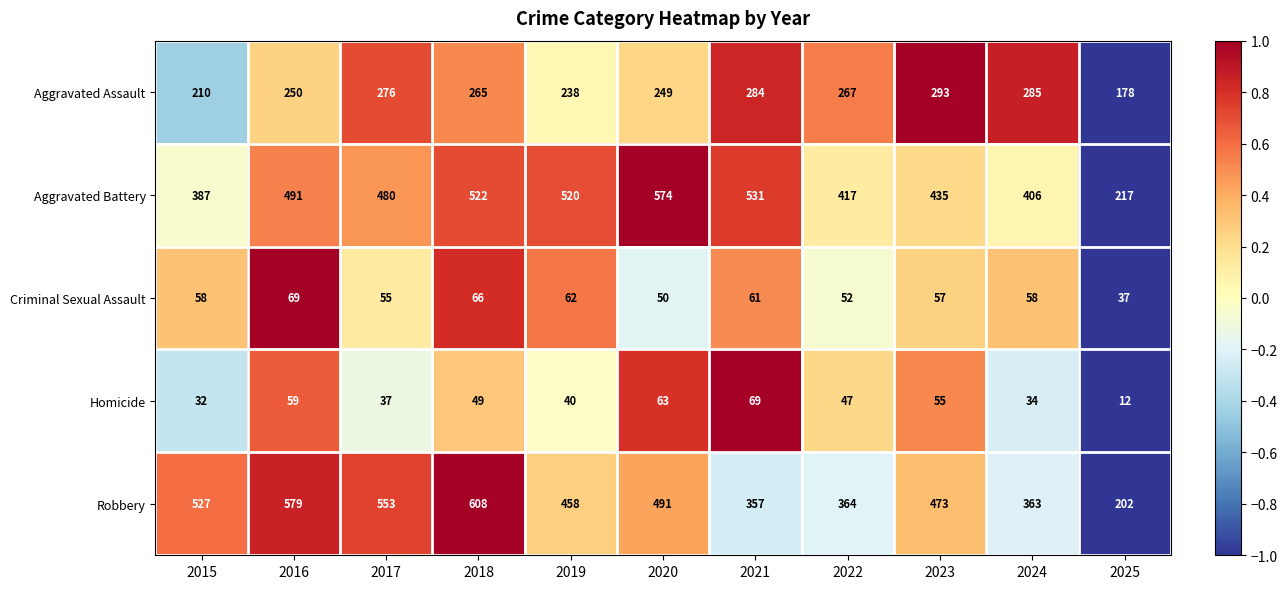

At which label does Aggravated Battery reach its minimum?

2025